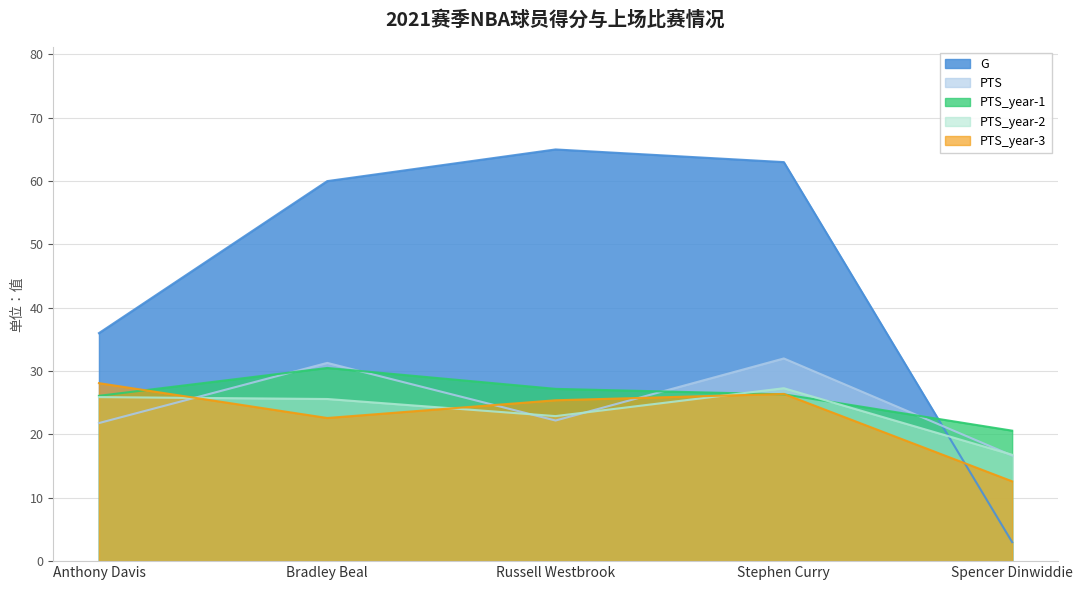

Rank the series at Spencer Dinwiddie from lowest to highest value.

G, PTS_year-3, PTS, PTS_year-2, PTS_year-1